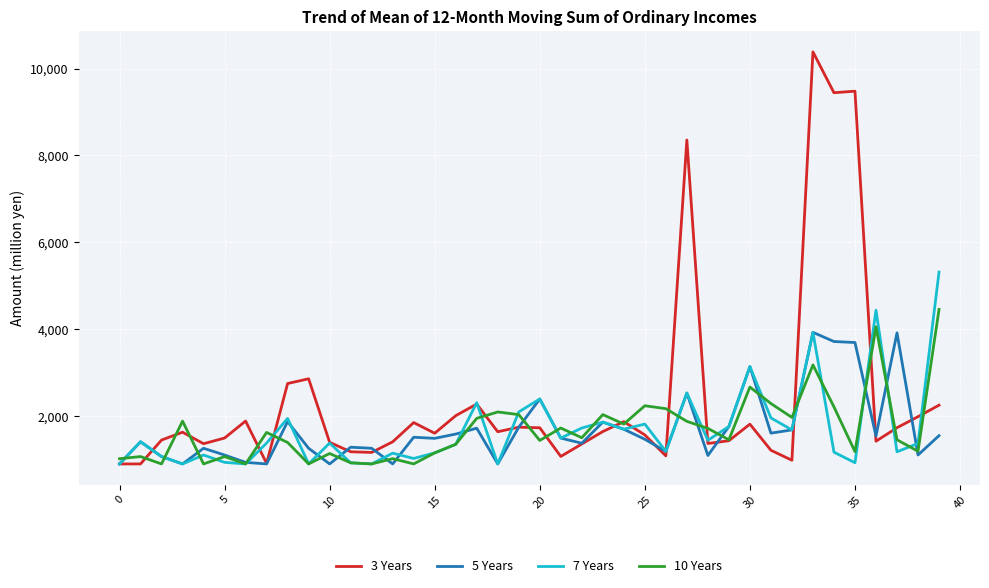

Which series has the largest range (max minus min)?

3 Years